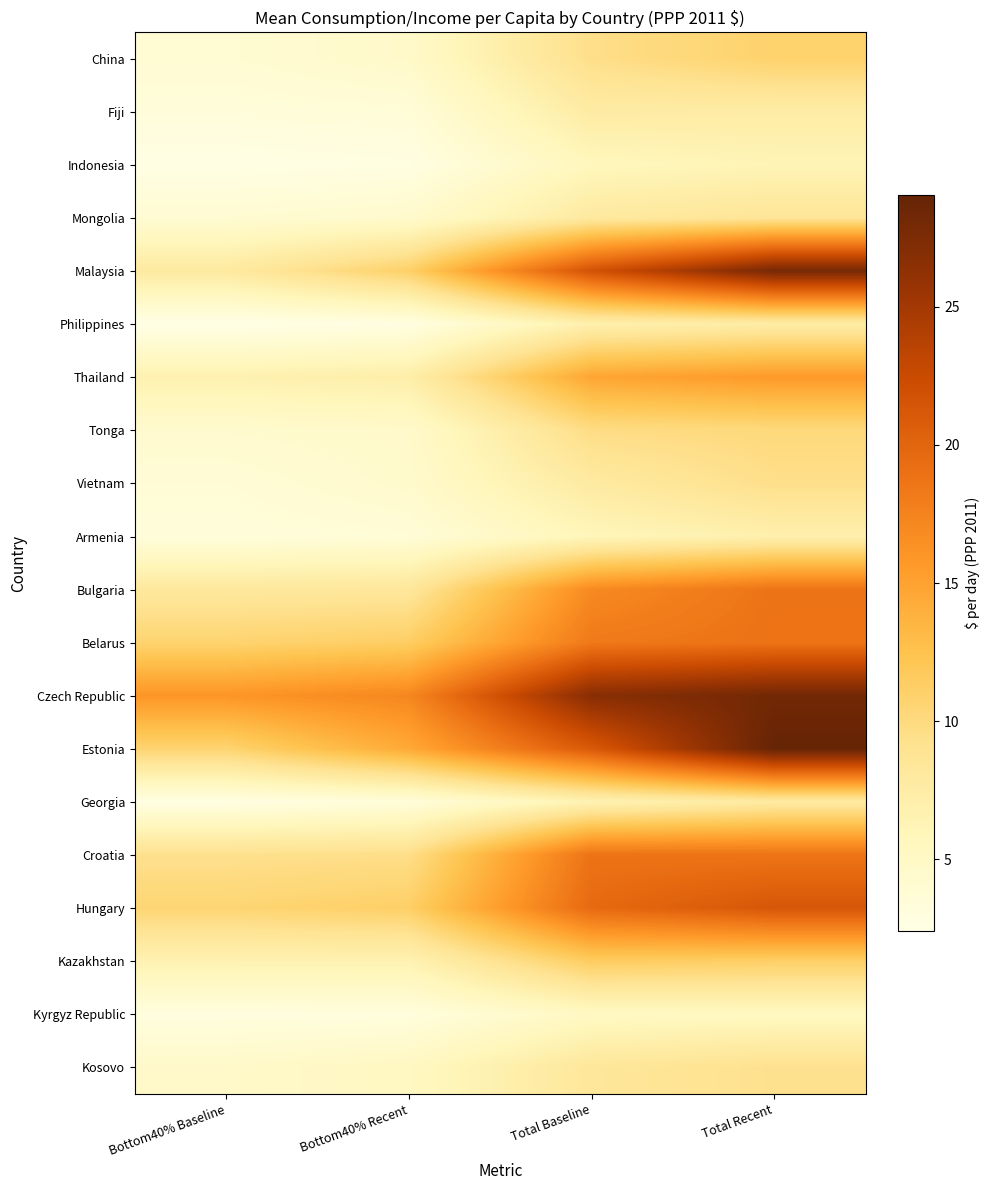

Reading left to right, transcribe all the data shown in this chart.

China: Bottom40% Baseline=3.9	Bottom40% Recent=4.7	Total Baseline=9.5	Total Recent=10.9
Fiji: Bottom40% Baseline=3.3	Bottom40% Recent=3.5	Total Baseline=7.6	Total Recent=7.5
Indonesia: Bottom40% Baseline=2.5	Bottom40% Recent=2.8	Total Baseline=5.7	Total Recent=6.2
Mongolia: Bottom40% Baseline=4.0	Bottom40% Recent=4.4	Total Baseline=8.0	Total Recent=8.6
Malaysia: Bottom40% Baseline=7.9	Bottom40% Recent=11.1	Total Baseline=21.8	Total Recent=28.0
Philippines: Bottom40% Baseline=2.4	Bottom40% Recent=2.8	Total Baseline=6.9	Total Recent=7.5
Thailand: Bottom40% Baseline=6.7	Bottom40% Recent=7.2	Total Baseline=14.7	Total Recent=15.7
Tonga: Bottom40% Baseline=4.3	Bottom40% Recent=4.6	Total Baseline=9.7	Total Recent=10.1
Vietnam: Bottom40% Baseline=3.7	Bottom40% Recent=4.4	Total Baseline=7.8	Total Recent=9.4
Armenia: Bottom40% Baseline=3.3	Bottom40% Recent=3.6	Total Baseline=5.9	Total Recent=6.9
Bulgaria: Bottom40% Baseline=8.1	Bottom40% Recent=8.3	Total Baseline=16.9	Total Recent=18.7
Belarus: Bottom40% Baseline=10.7	Bottom40% Recent=11.3	Total Baseline=18.3	Total Recent=18.8
Czech Republic: Bottom40% Baseline=16.0	Bottom40% Recent=17.1	Total Baseline=26.8	Total Recent=28.2
Estonia: Bottom40% Baseline=10.7	Bottom40% Recent=14.4	Total Baseline=21.1	Total Recent=29.0
Georgia: Bottom40% Baseline=2.7	Bottom40% Recent=3.4	Total Baseline=6.5	Total Recent=7.8
Croatia: Bottom40% Baseline=9.3	Bottom40% Recent=9.5	Total Baseline=18.8	Total Recent=18.7
Hungary: Bottom40% Baseline=10.5	Bottom40% Recent=11.2	Total Baseline=19.6	Total Recent=21.3
Kazakhstan: Bottom40% Baseline=6.5	Bottom40% Recent=6.5	Total Baseline=11.5	Total Recent=11.2
Kyrgyz Republic: Bottom40% Baseline=3.0	Bottom40% Recent=3.1	Total Baseline=5.1	Total Recent=5.3
Kosovo: Bottom40% Baseline=4.7	Bottom40% Recent=5.2	Total Baseline=8.4	Total Recent=9.2